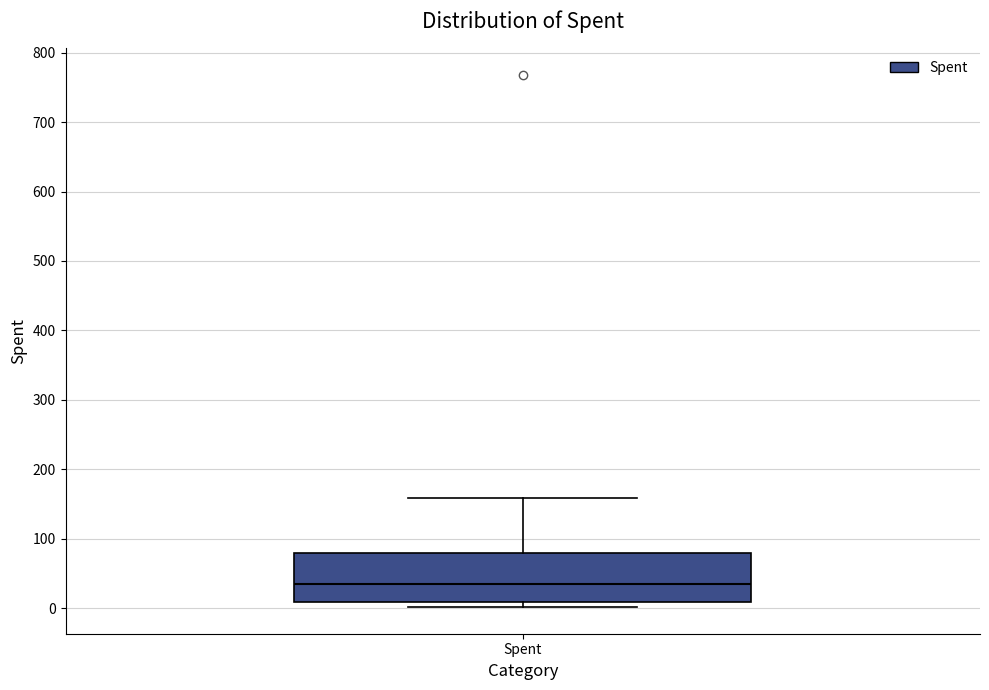

Where does the median line of the box for Spent sit on the y-axis? The values are not printed on the chart, so give them approximately, as read against the axis.

40